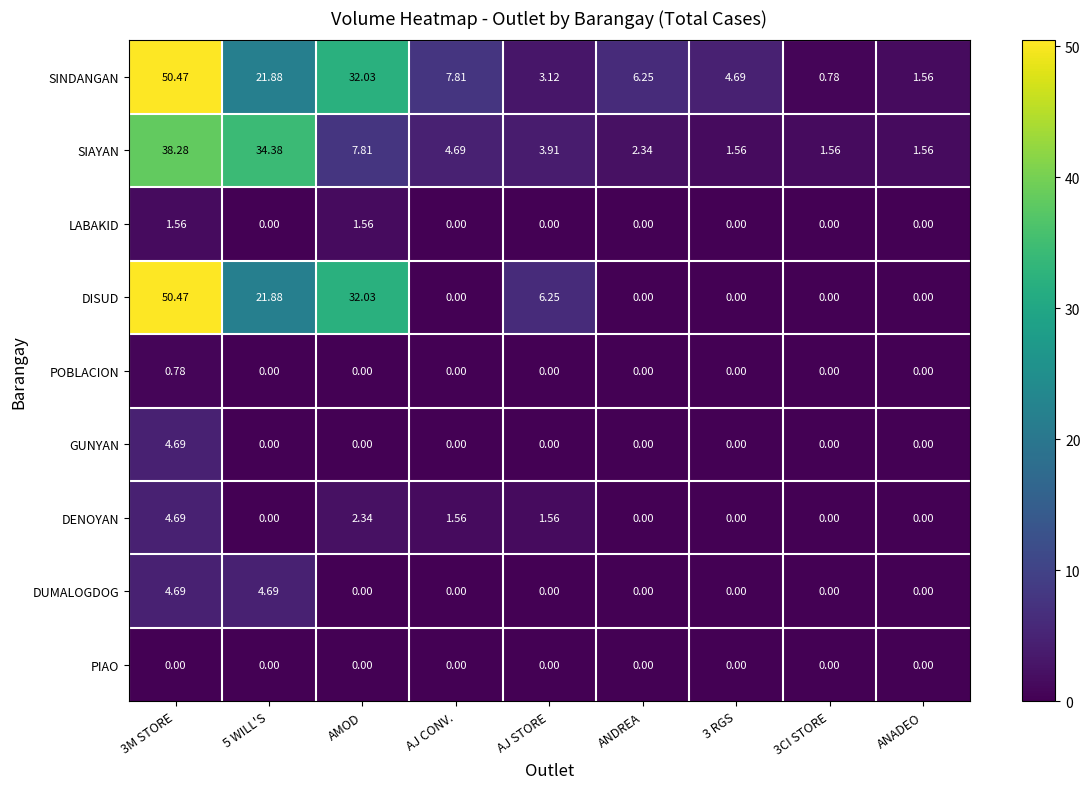

Which series has the largest total across all categories?

SINDANGAN